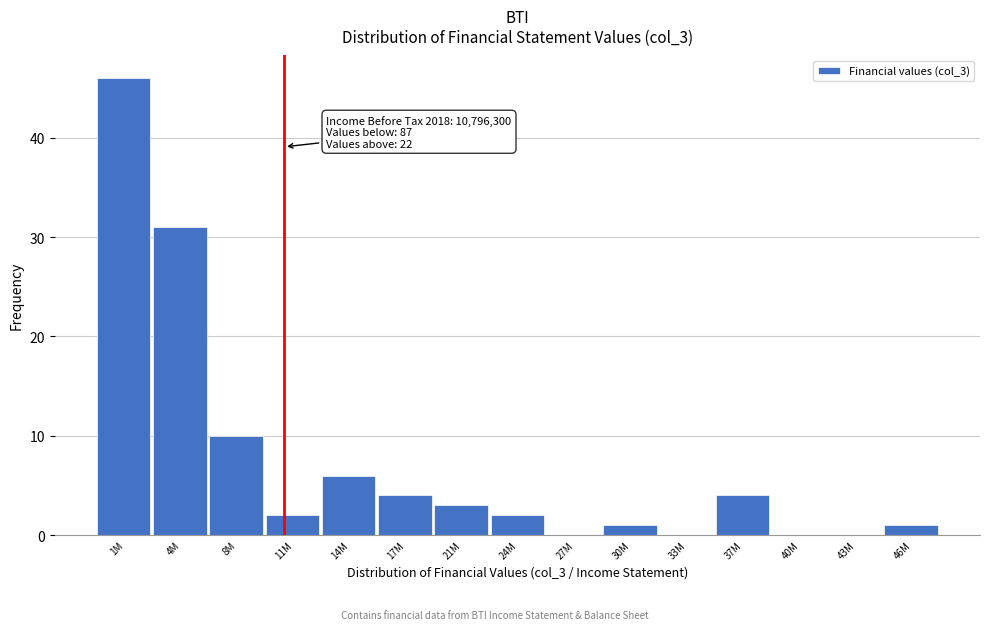

Reading right to left, extract all data points from this chart.

46M=1	43M=0	40M=0	37M=4	33M=0	30M=1	27M=0	24M=2	21M=3	17M=4	14M=6	11M=2	8M=10	4M=31	1M=46